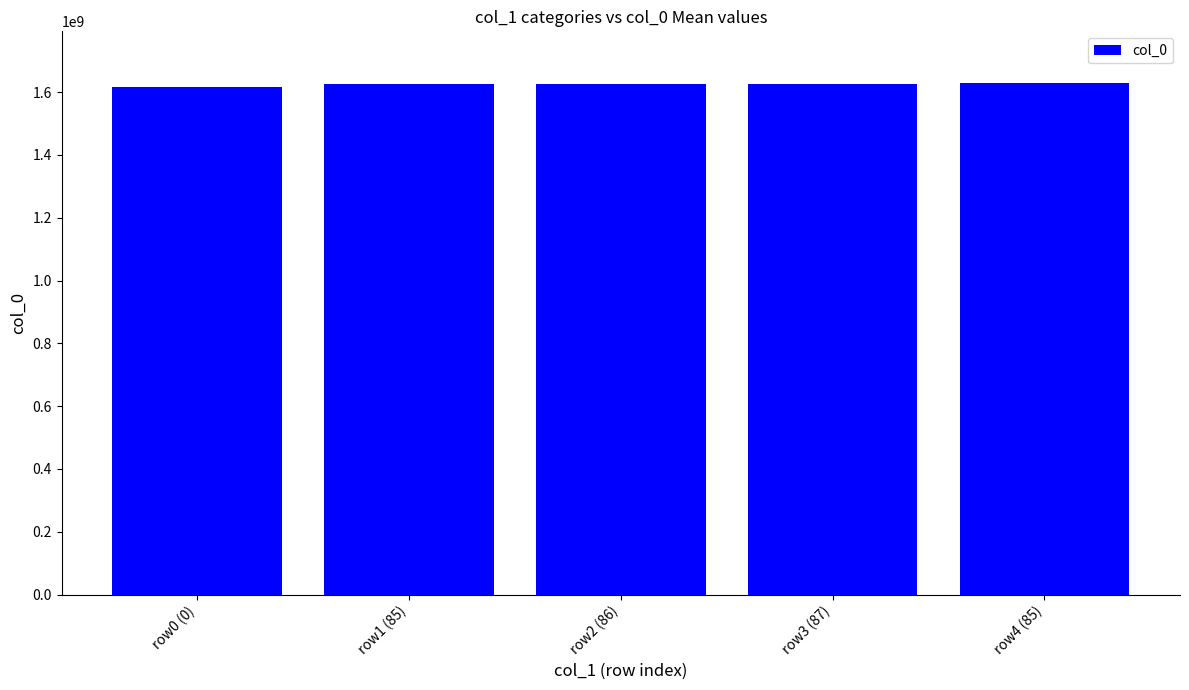

How many distinct data groups are displayed?

1